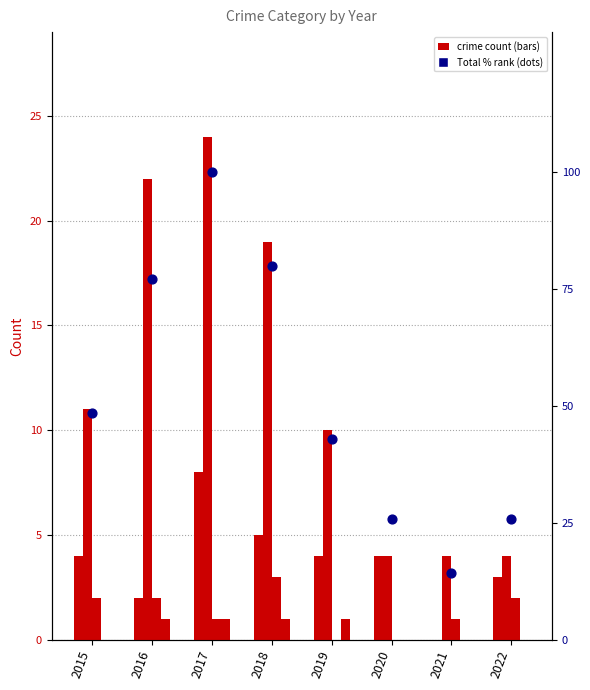

What is the total value across all series at 2018?

108.0